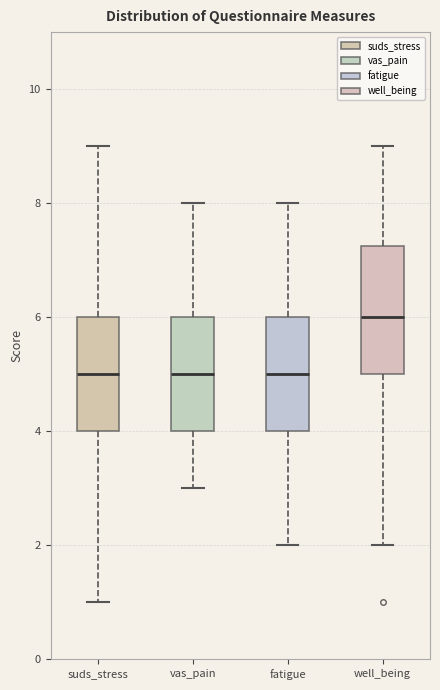

Which box has the highest median line?

well_being